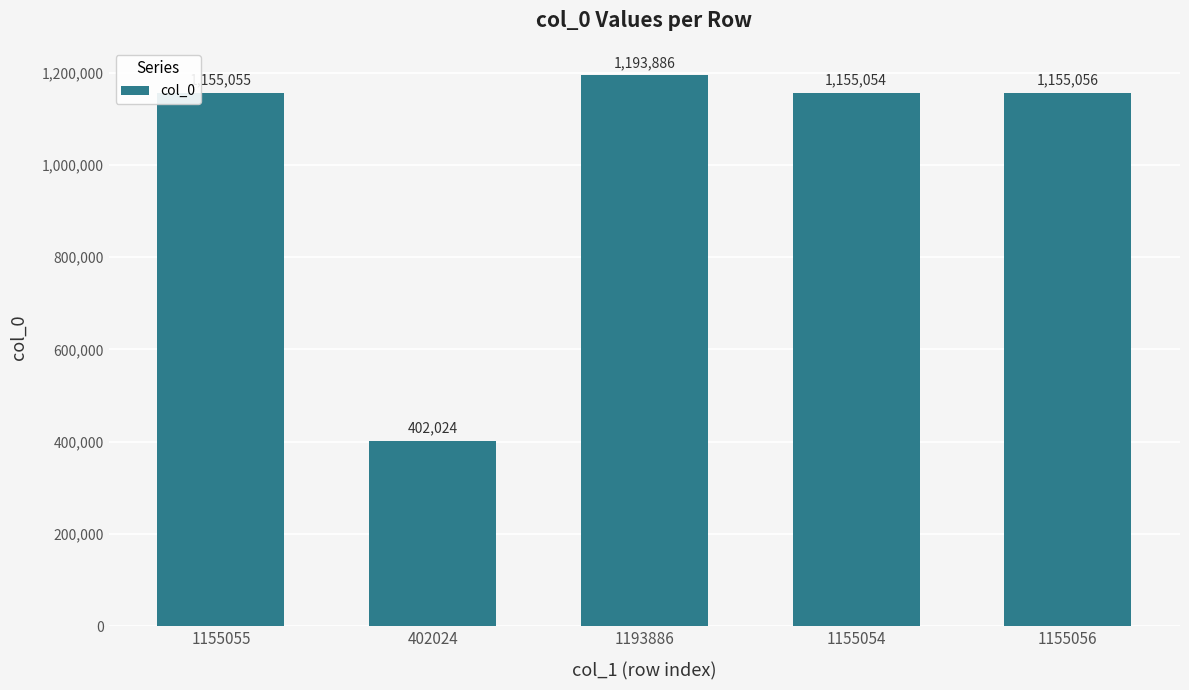

Which has a higher value, 1193886 or 1155054?

1193886